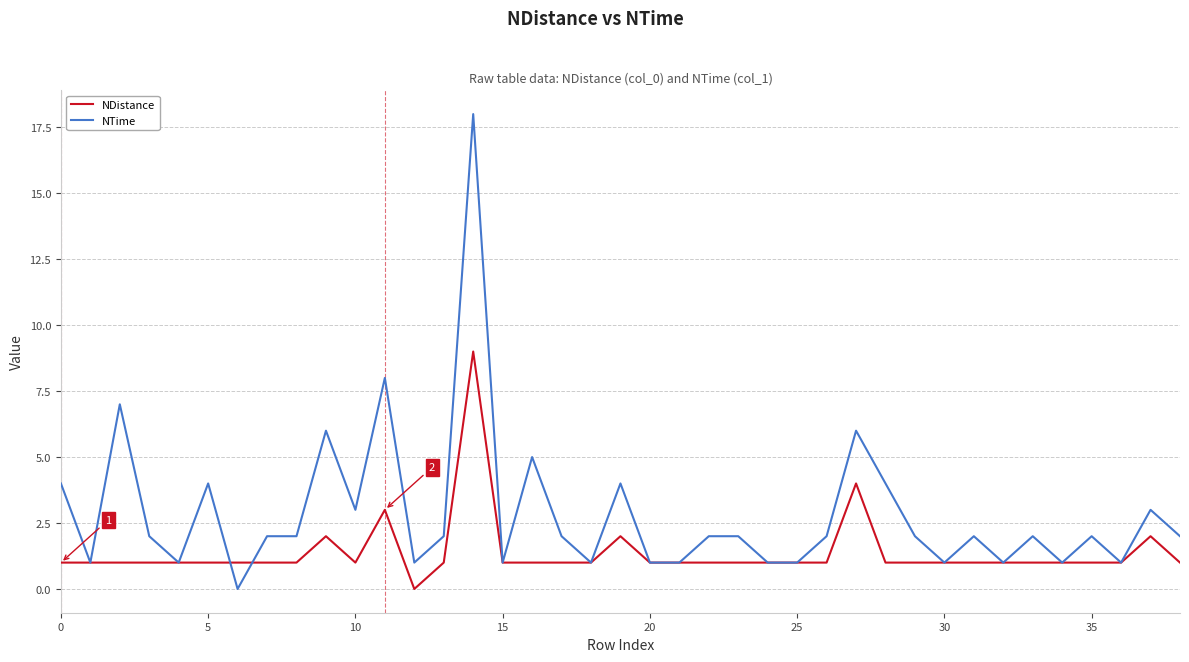

What is the highest value of the NDistance series?

9